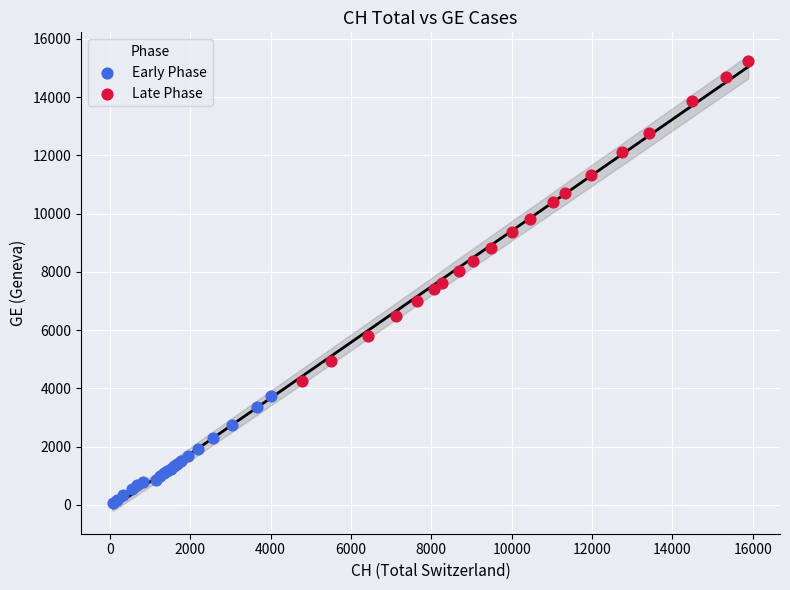

Which series contains the highest Y value?

Late Phase